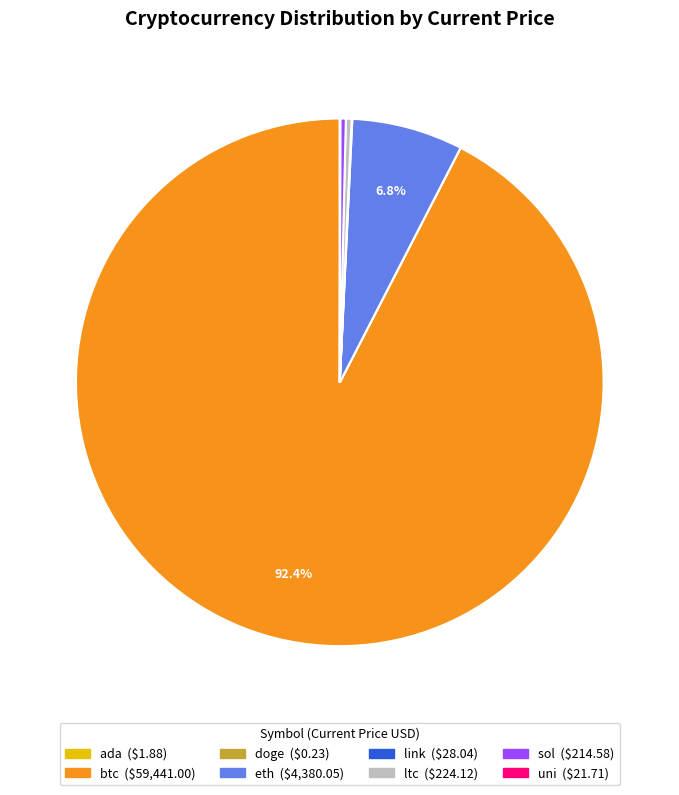

Is there a majority slice in this chart?

Yes